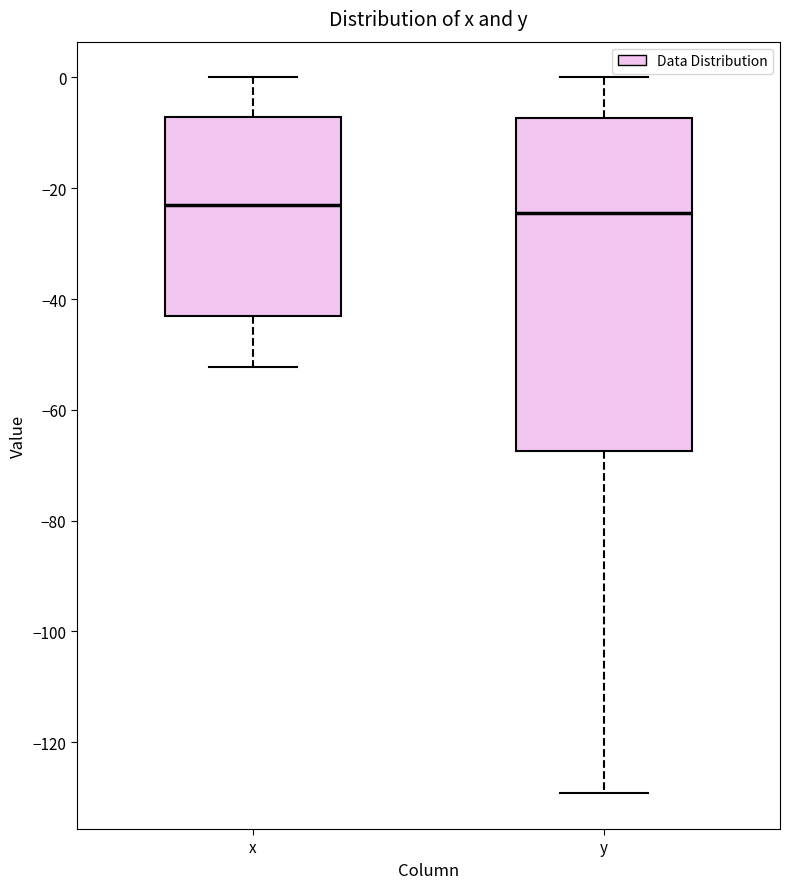

Comparing the boxes themselves (not the whiskers), which one is the tallest?

y